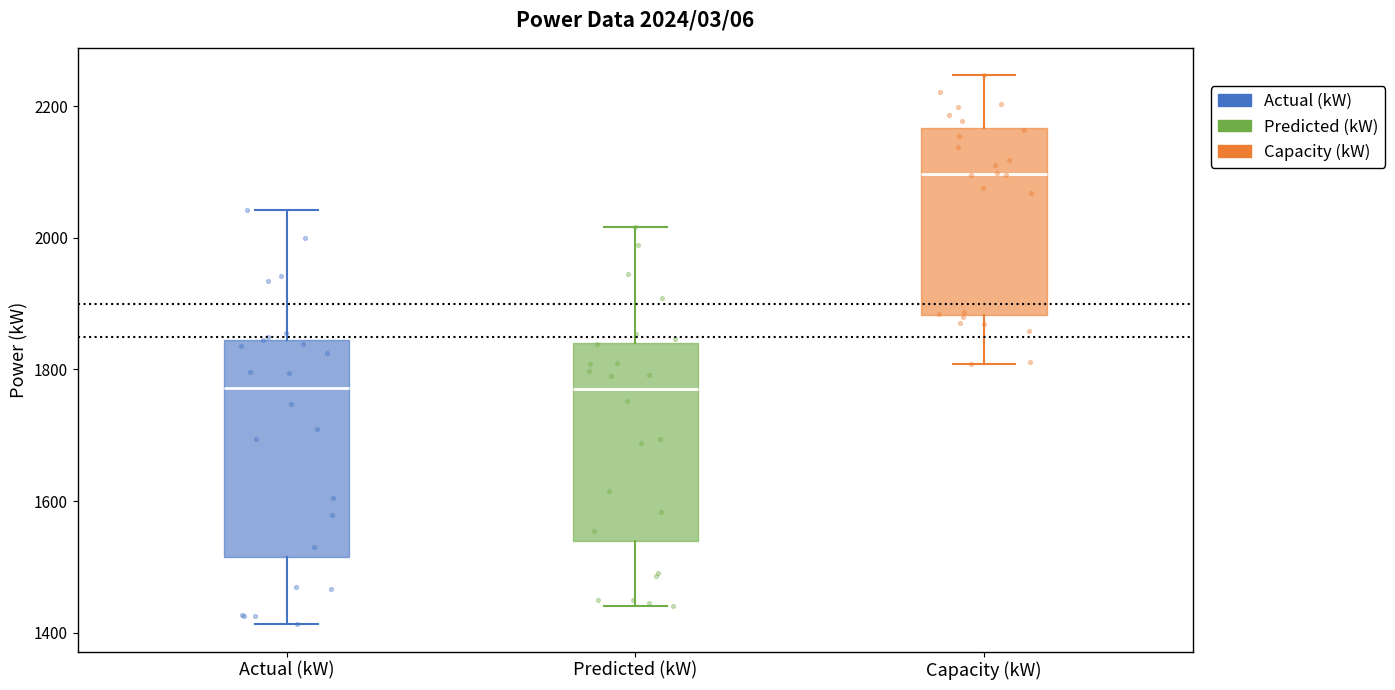

Which box is the tallest, from its lower edge to its upper edge?

Actual (kW)